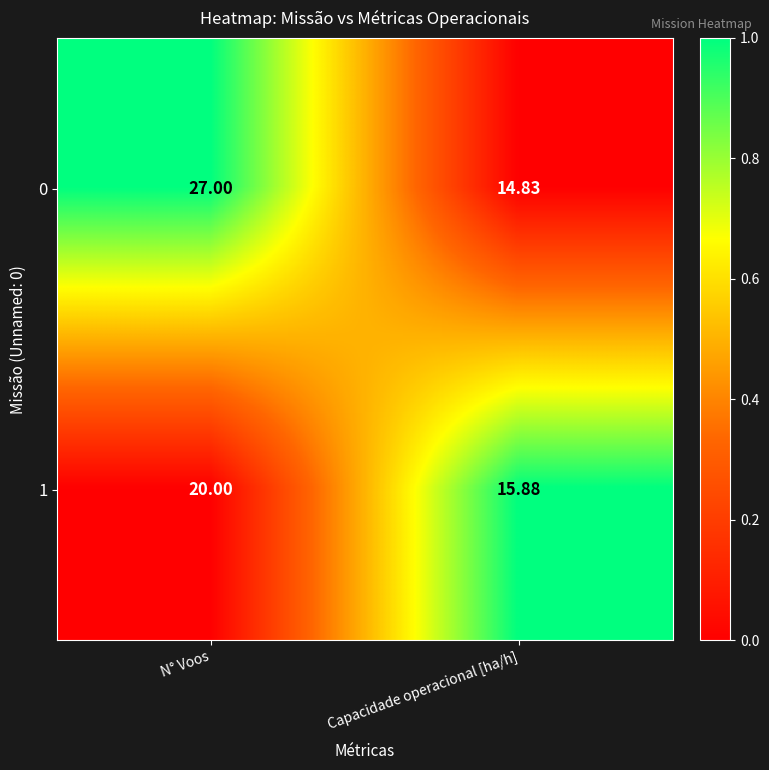

Where is 0 nearest to the value 20?

Capacidade operacional [ha/h]